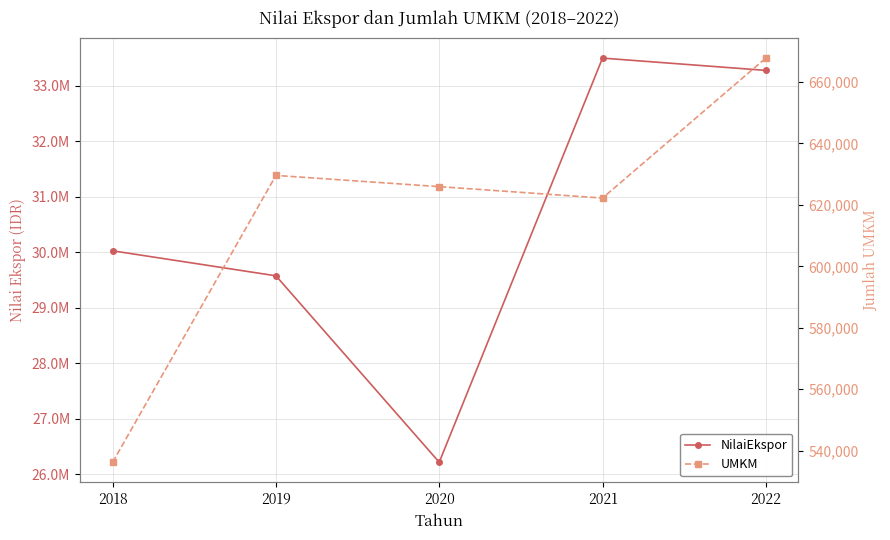

True or false: NilaiEkspor and UMKM intersect in this chart.

False